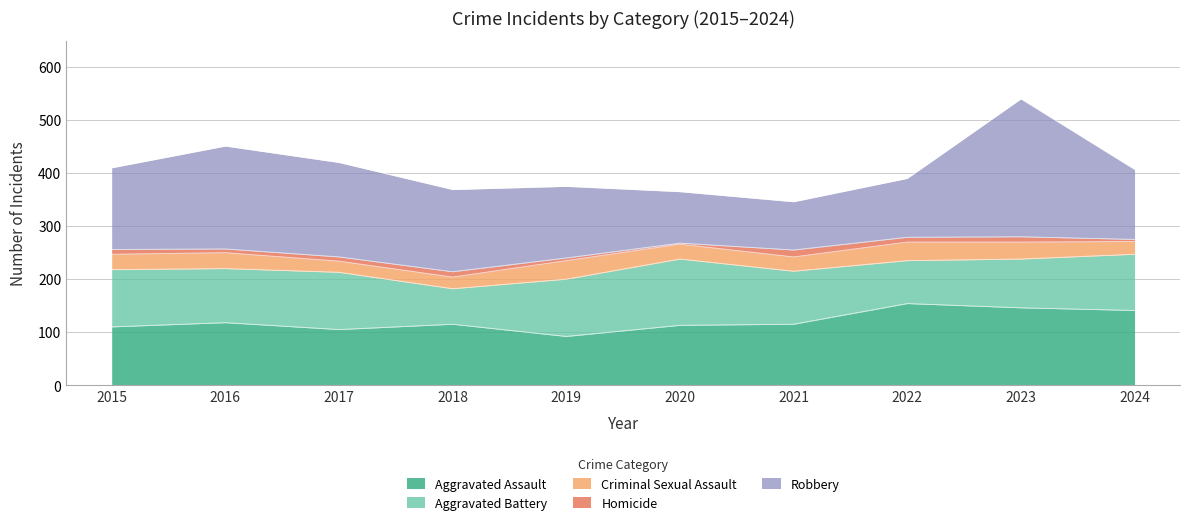

What is the difference between the Aggravated Assault values at 2023 and 2020?

33